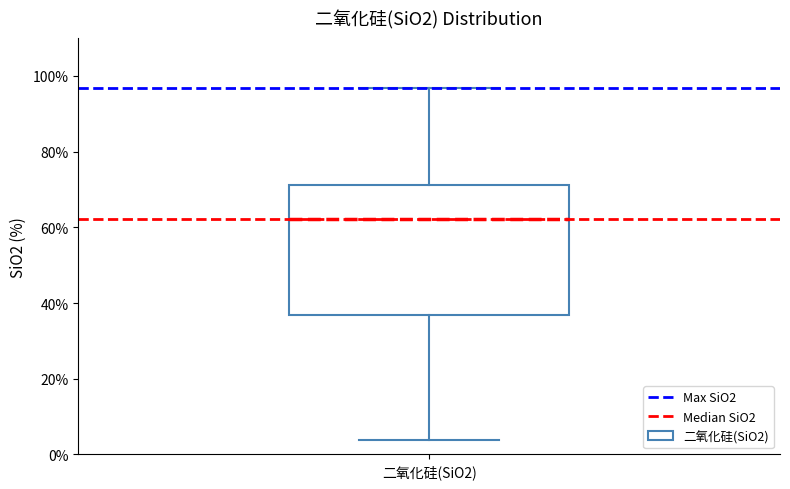

Transcribe this box plot: give where the median line is, the range the box spans, and where the two whiskers end, as read against the y-axis. The values are not printed on the chart, so give them approximately, as read against the axis.

median 62, box 36 to 72, whiskers 4 to 96